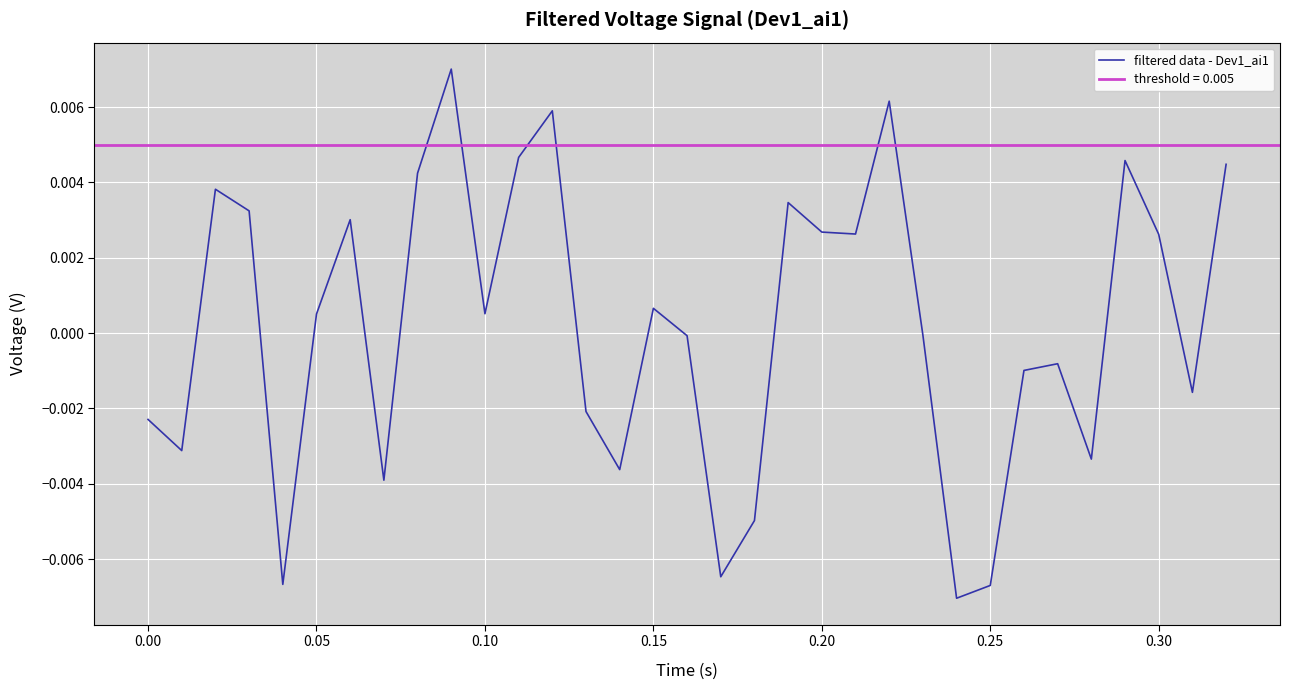

The value at 0.25 is -0.0. True or false?

True